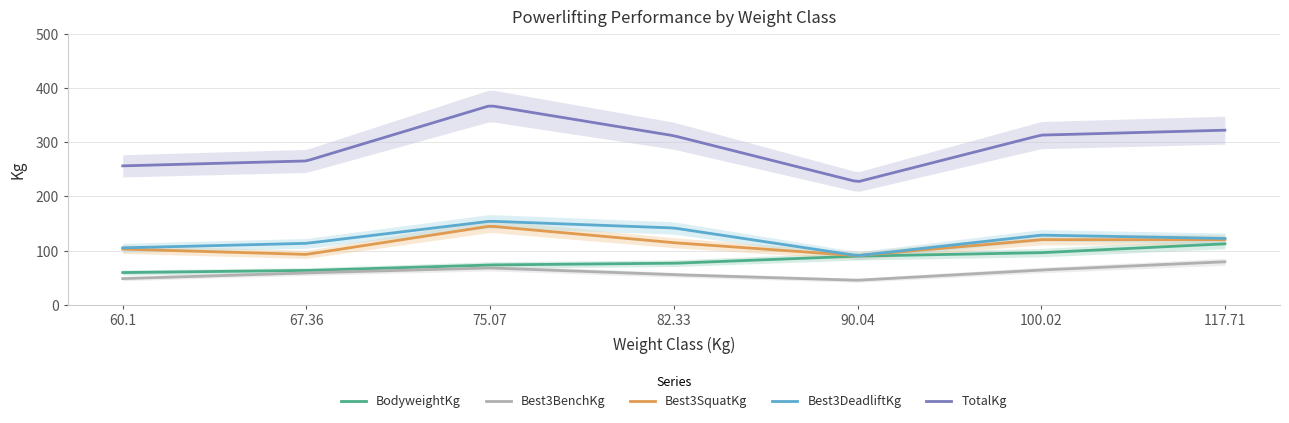

How many lines are shown in the chart?

5